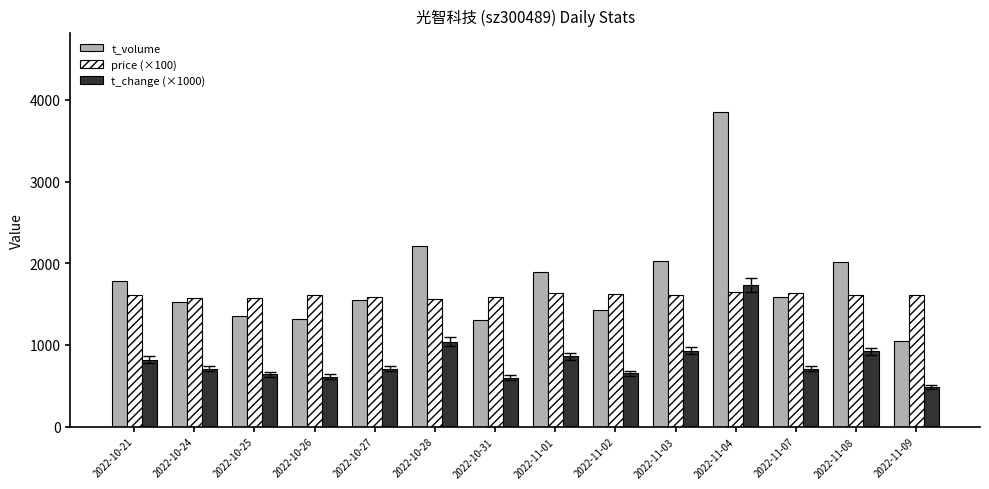

At how many categories does at least one series exceed 1507?

14